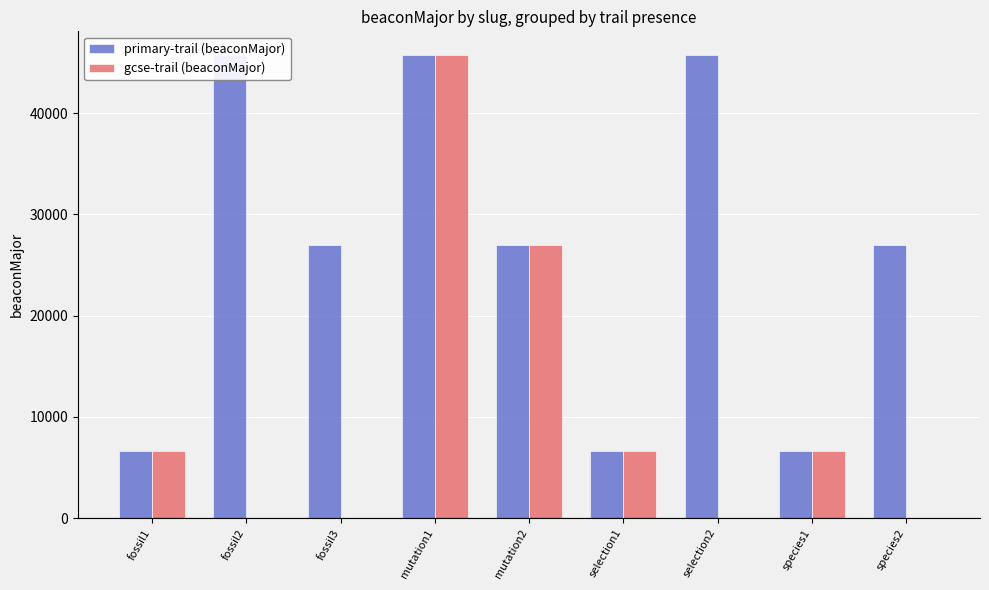

What position from the right is species2?

1